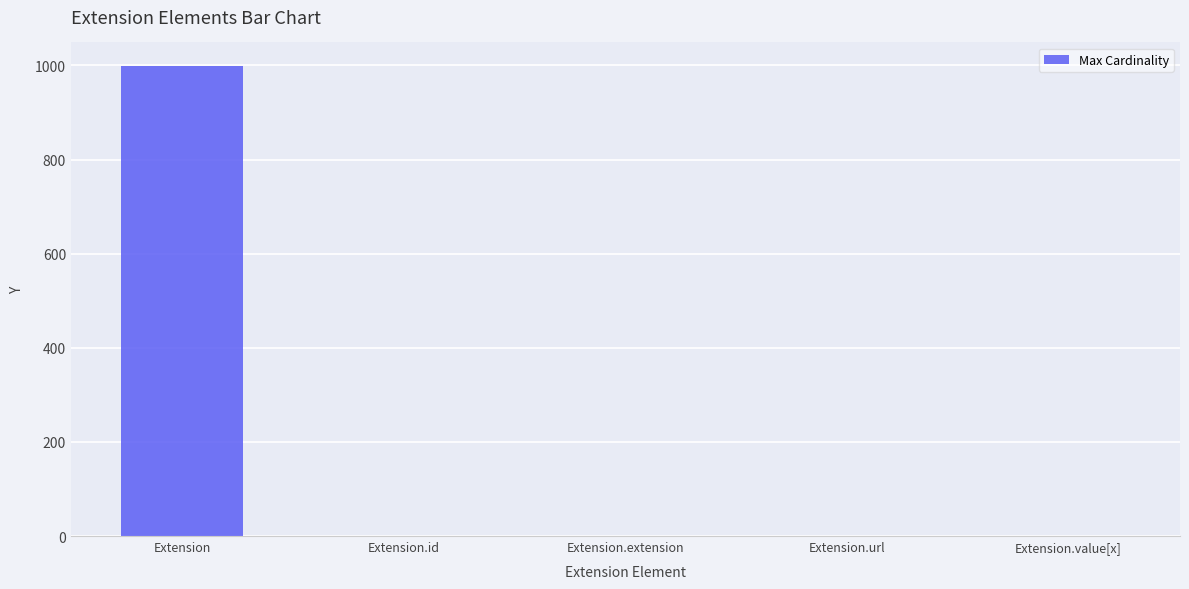

What is the sum of the values at Extension.value[x] and Extension.extension?

1